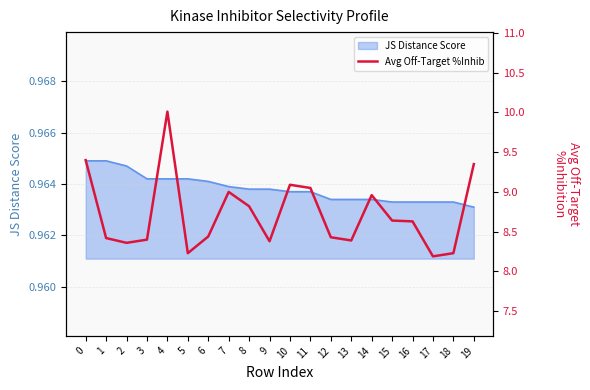

True or false: the data shows 9.1 at 11.

True